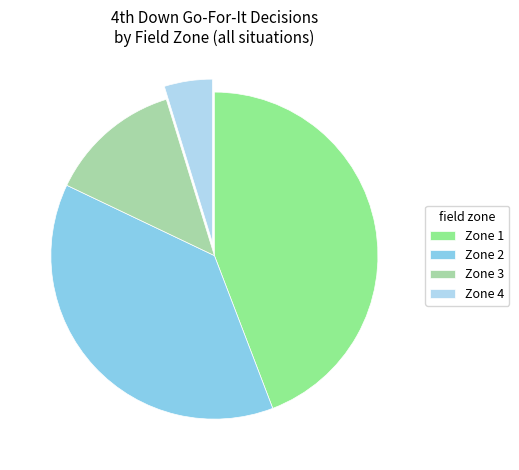

Is there any slice that represents more than half of the pie?

No